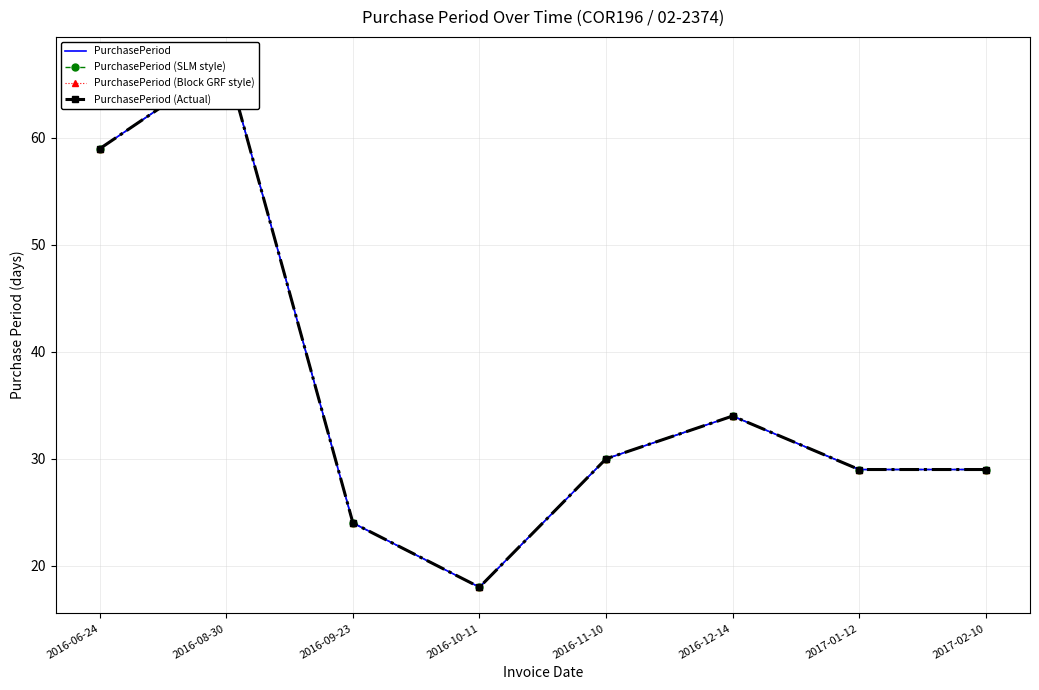

What is the value of the PurchasePeriod point at the 5th from the left?

30